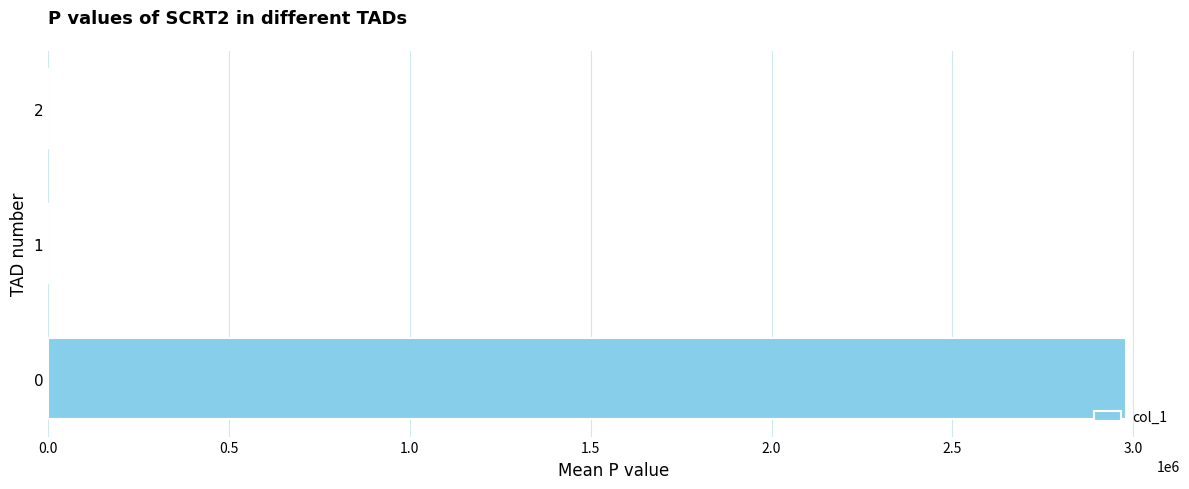

How many data points are above 0?

2